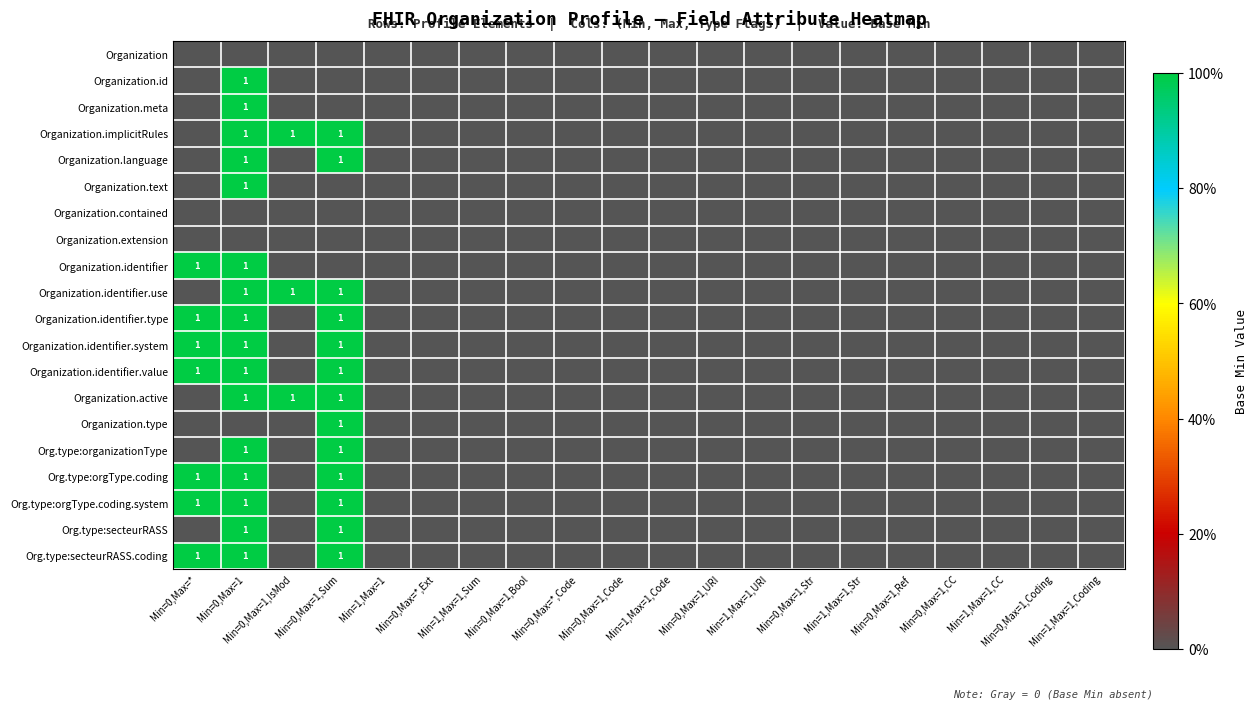

What is the greatest value displayed?

1